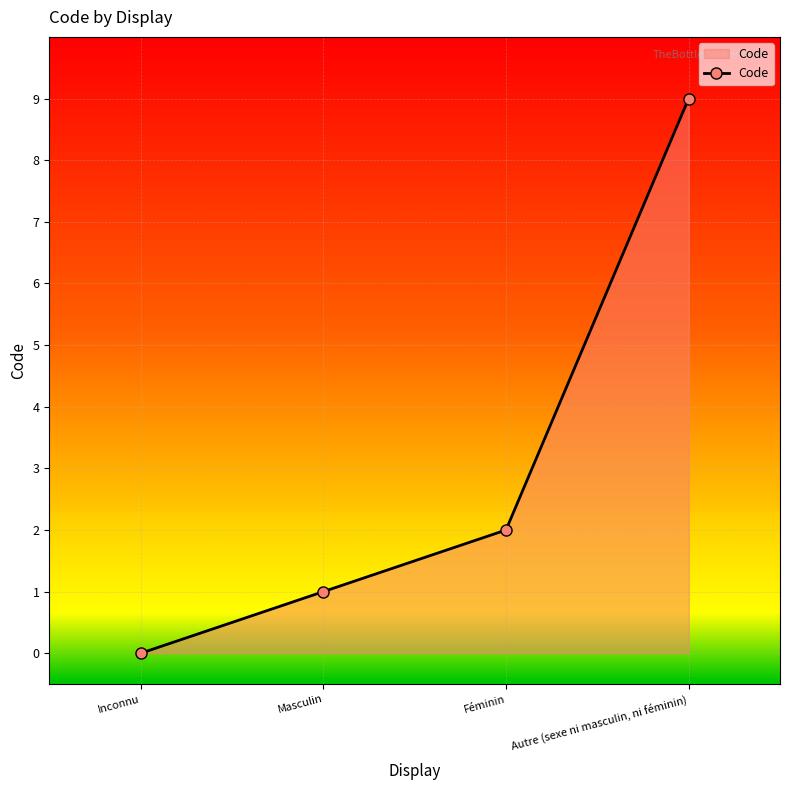

Rank the categories by value from highest to lowest.

Autre (sexe ni masculin, ni féminin), Féminin, Masculin, Inconnu